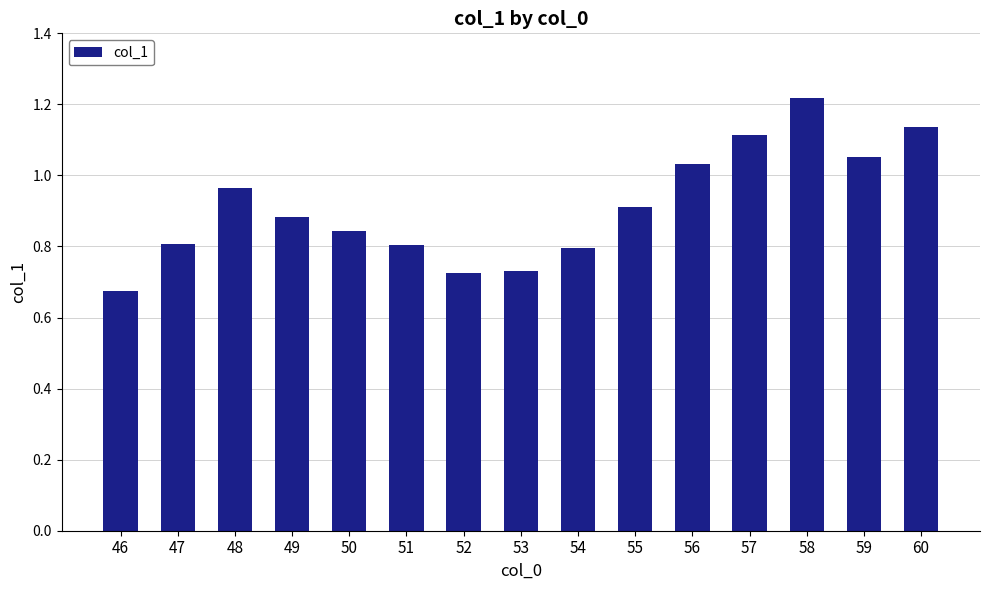

Where is the data nearest to the value 0?

46